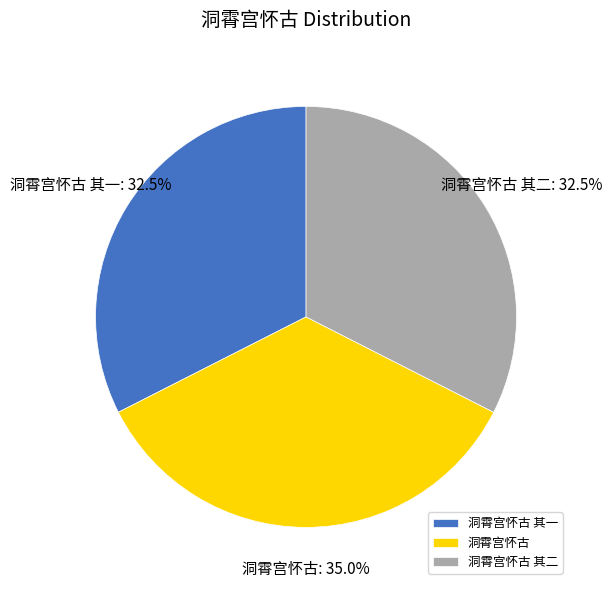

To the nearest percent, what percentage of the pie is 洞霄宫怀古?

35%